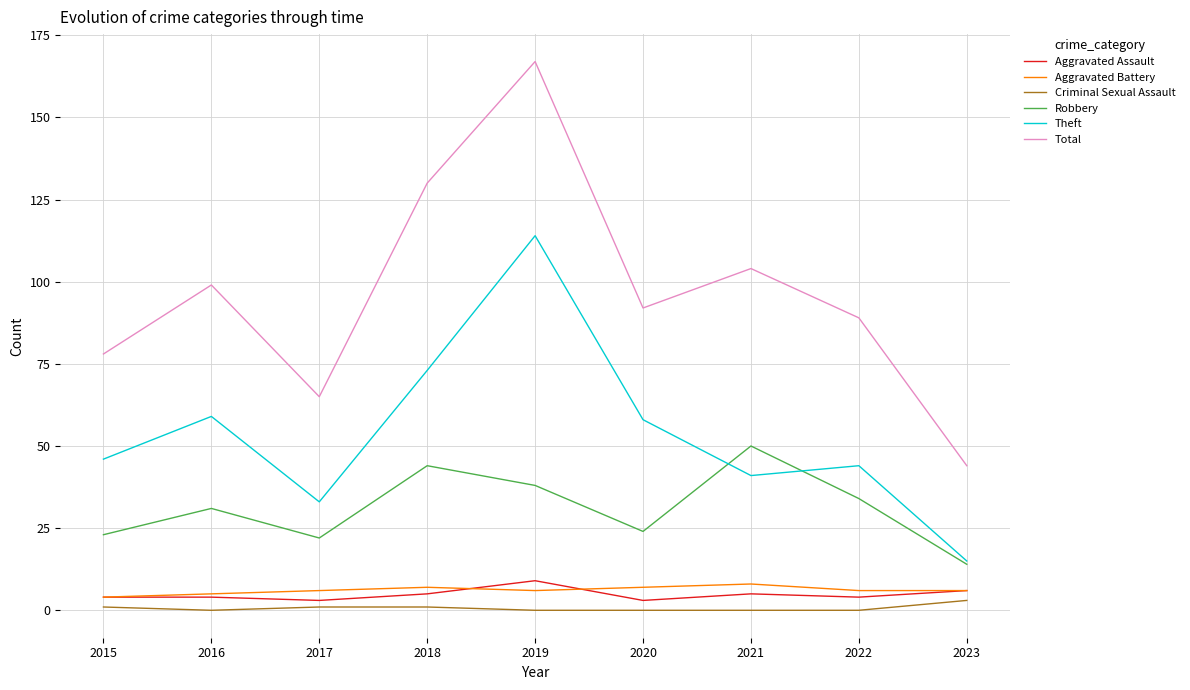

The value of Aggravated Battery at 2021 is 8. True or false?

True